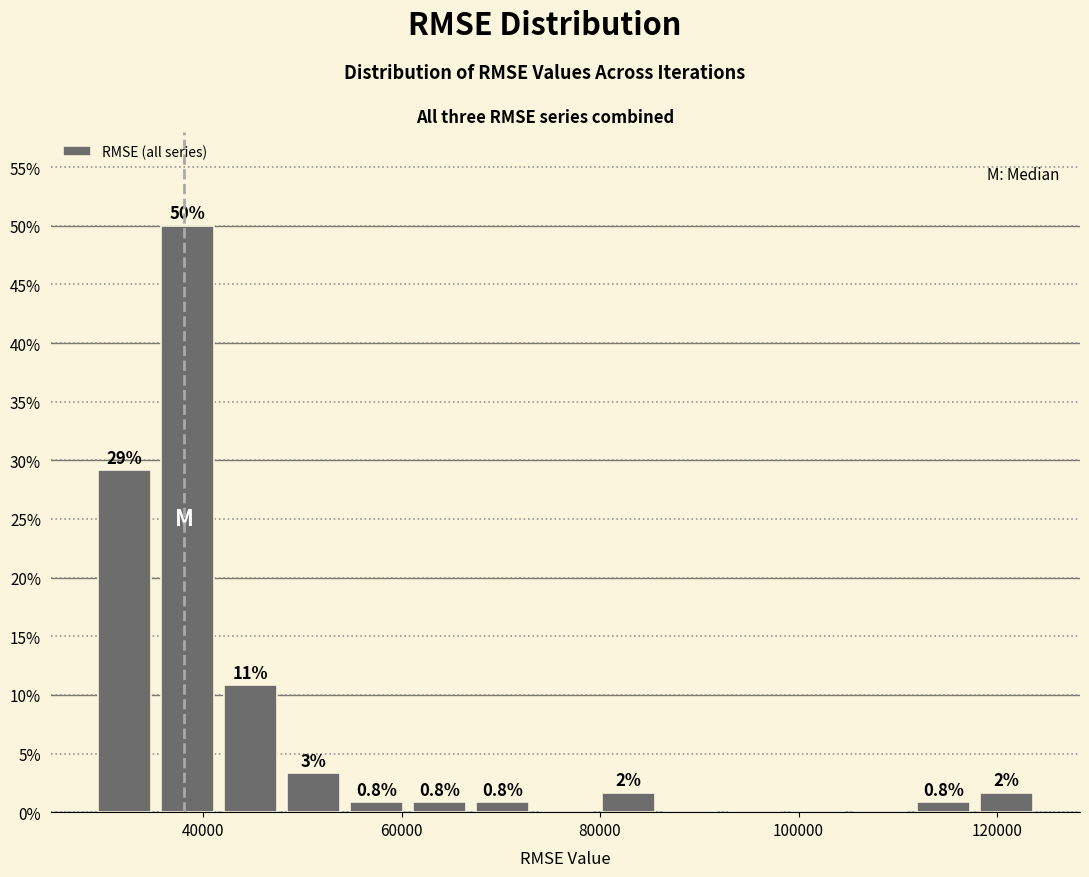

Around what value on the x-axis is the tallest bar? Give the approximate position of its centre, as read against the axis.

38000